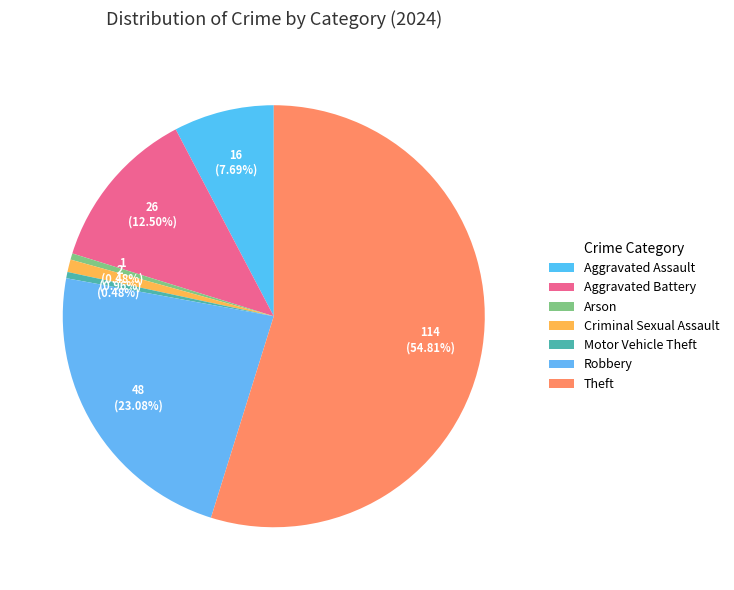

What is the majority slice?

Theft